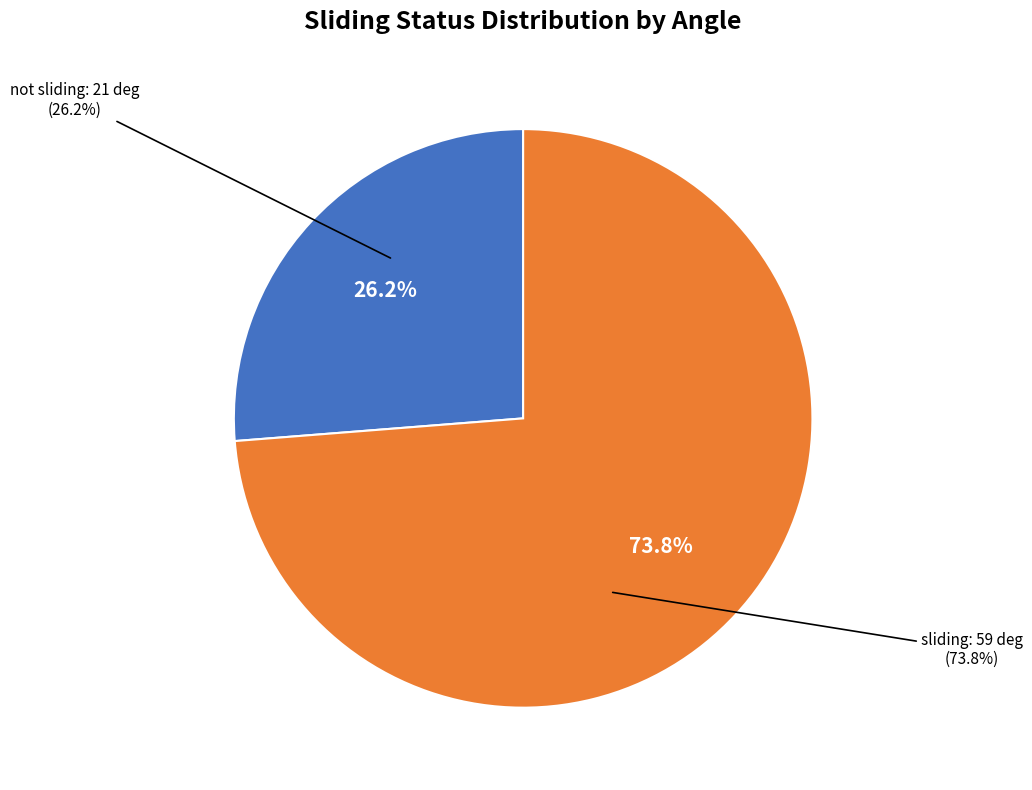

Which slice represents more than half of the pie?

sliding